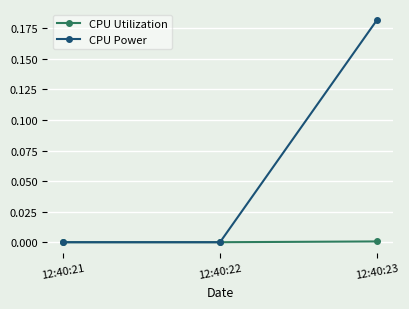

Rank the series by their average value, from highest to lowest.

CPU Power, CPU Utilization